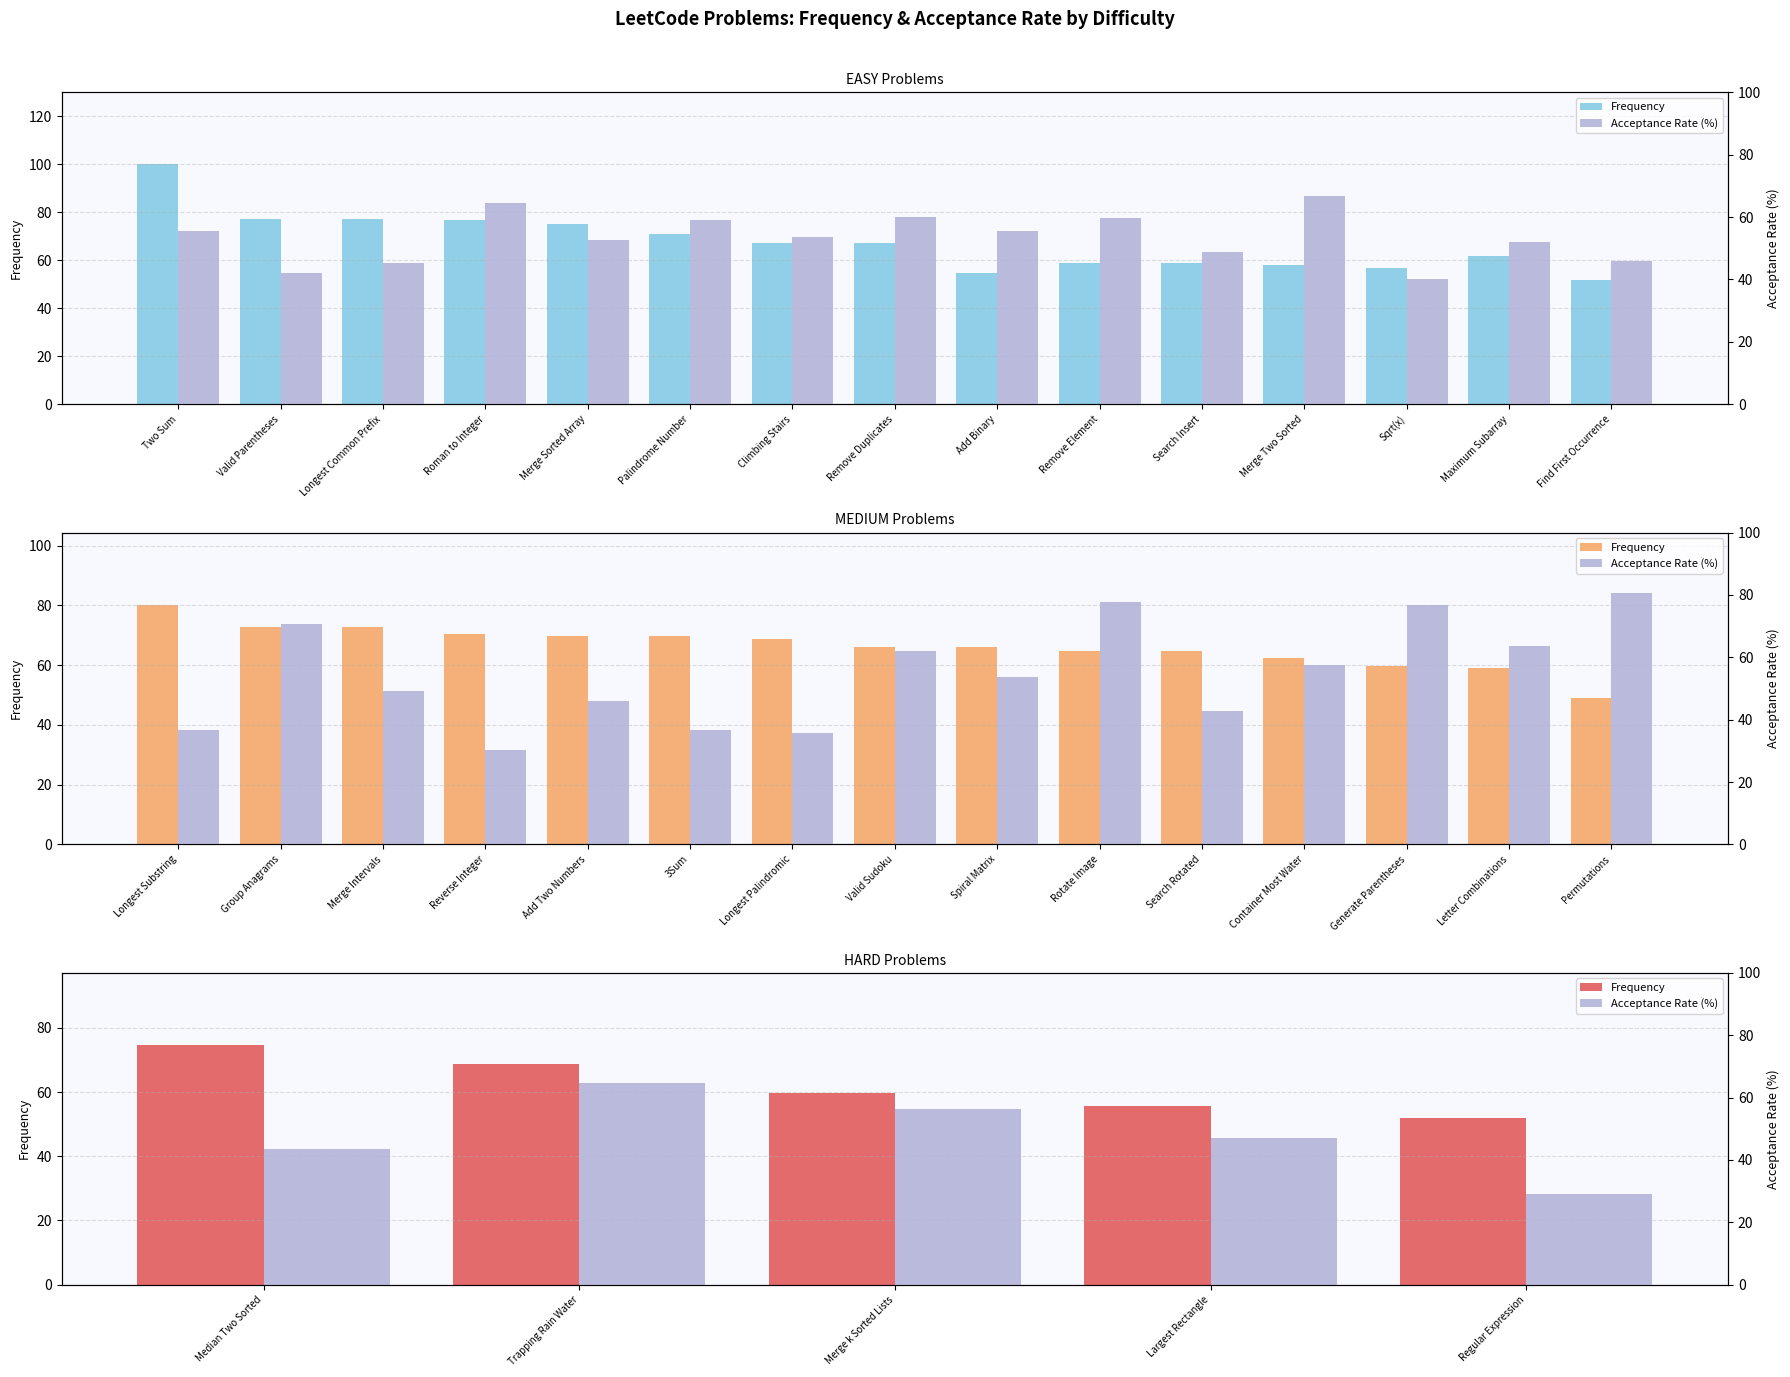

What is the difference between the maximum and second lowest values in the Frequency series?

19.0